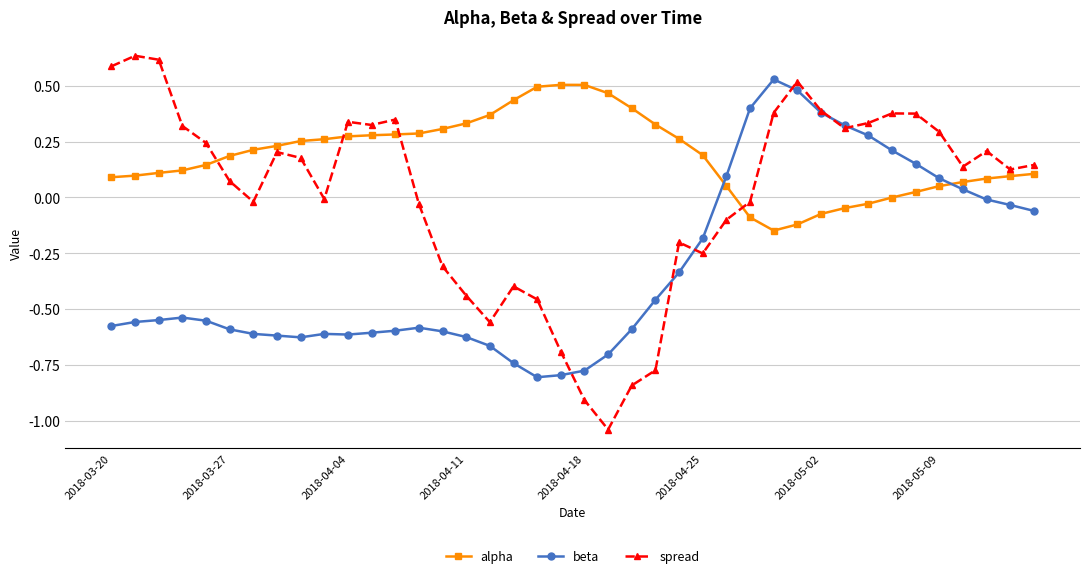

How many series are shown in this chart?

3